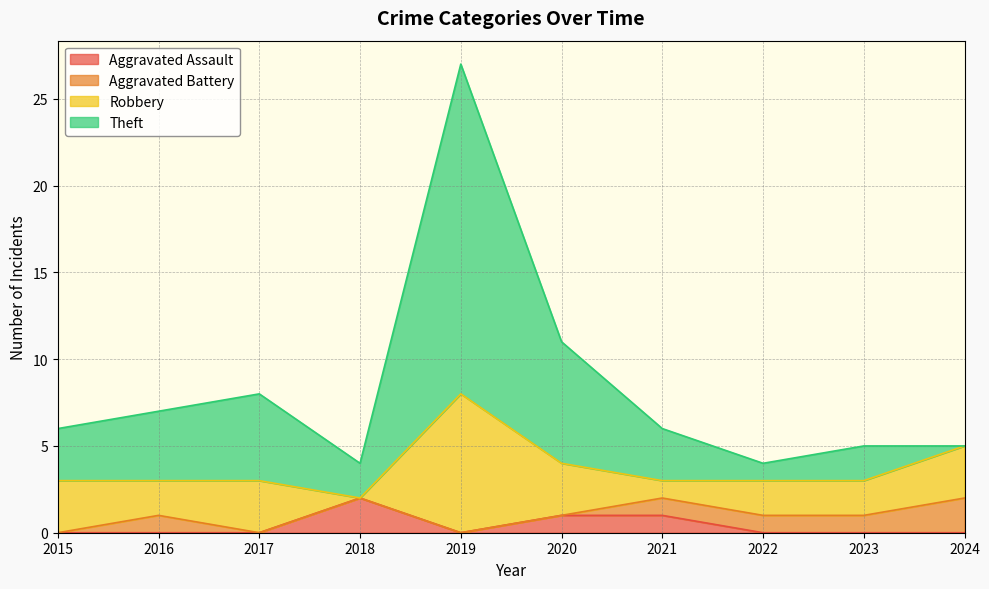

Where is Theft nearest to the value 15?

2020